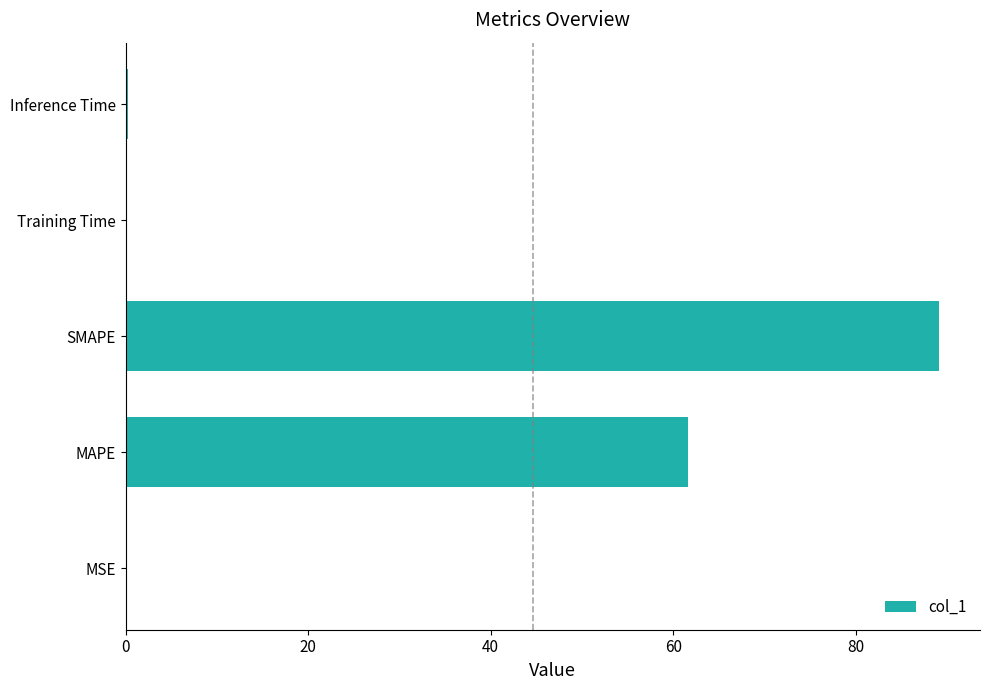

The value at MAPE is 40.4. True or false?

False